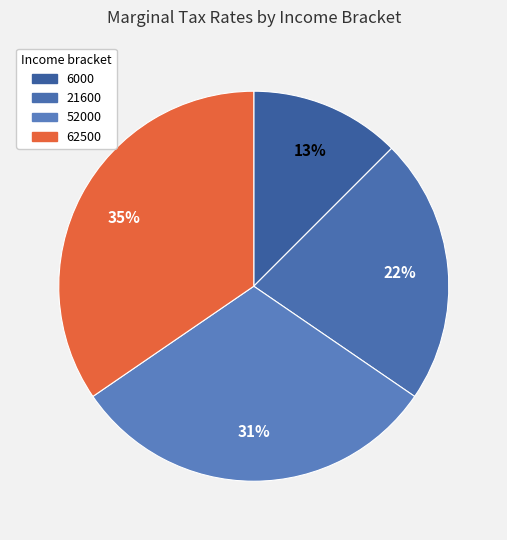

True or false: 52000 accounts for 31% of the total.

True